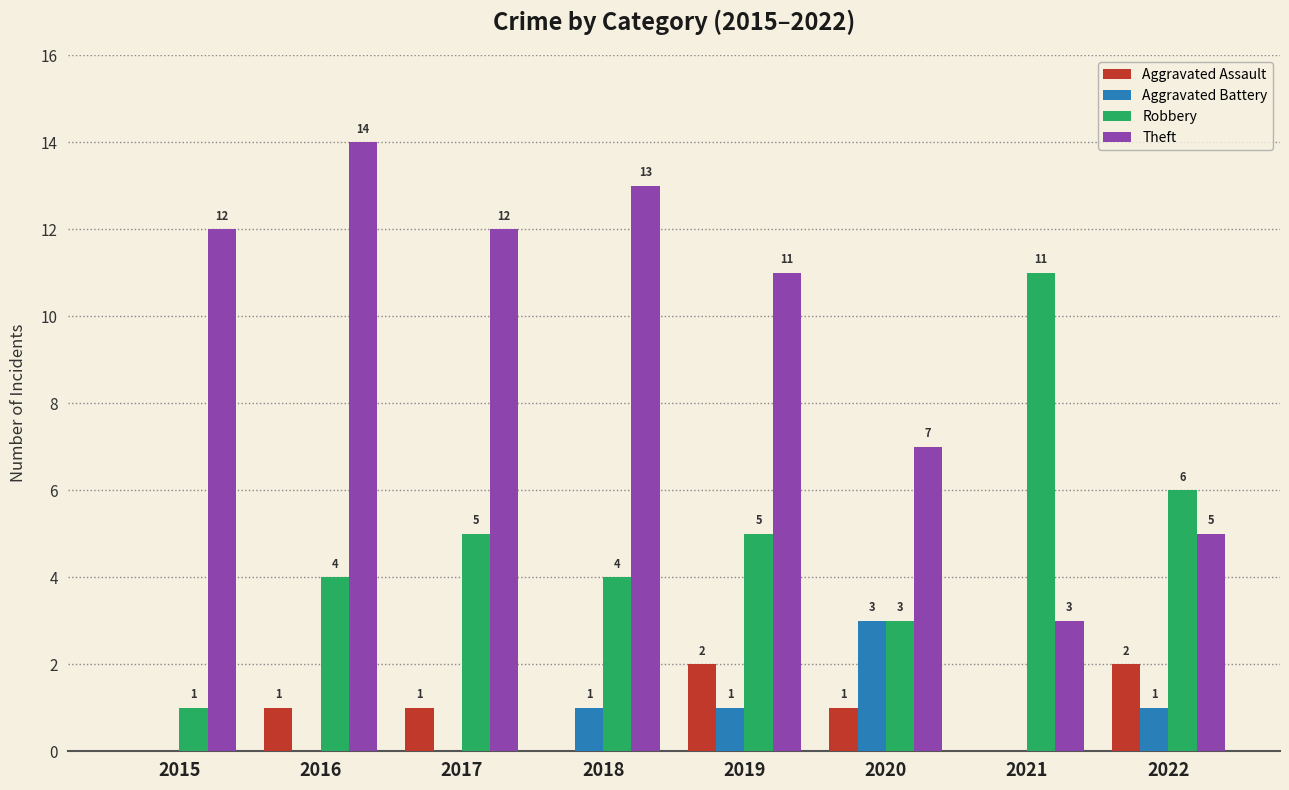

What is the highest value of the Theft series?

14